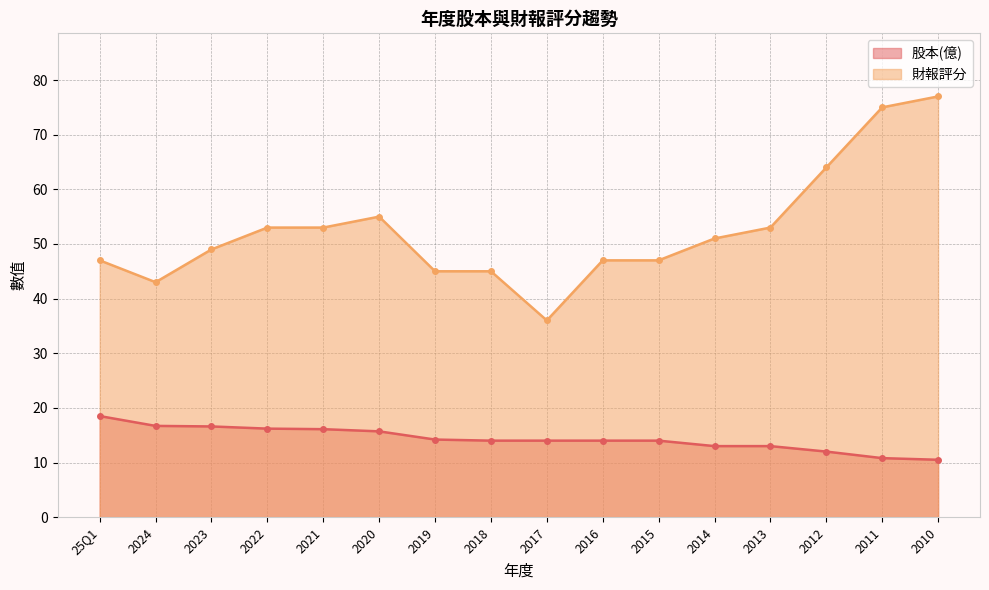

Which series has the largest total across all categories?

財報評分